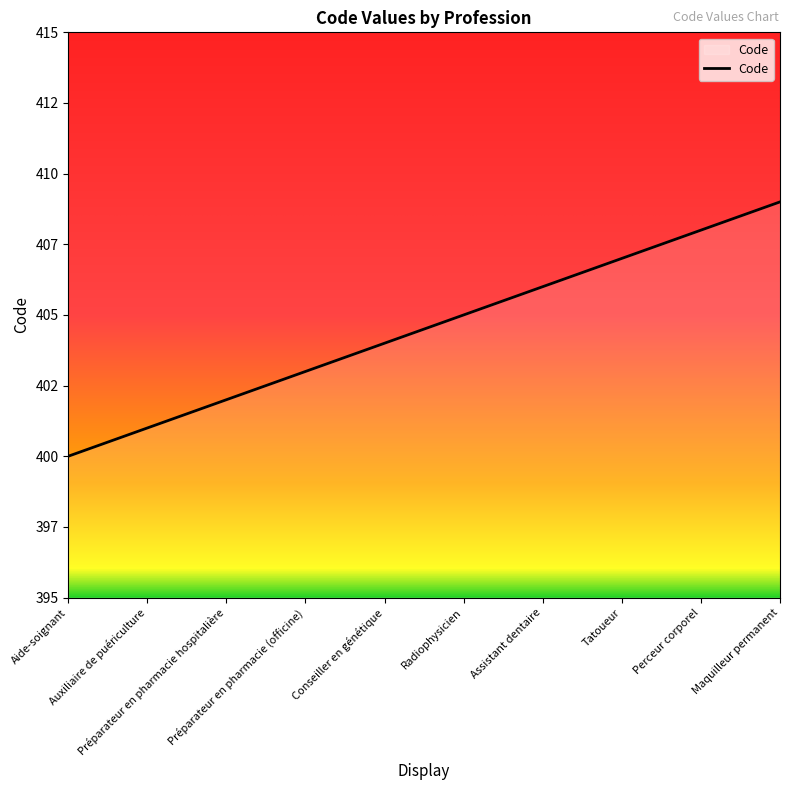

Rank the categories by value from lowest to highest.

Aide-soignant, Auxiliaire de puériculture, Préparateur en pharmacie hospitalière, Préparateur en pharmacie (officine), Conseiller en génétique, Radiophysicien, Assistant dentaire, Tatoueur, Perceur corporel, Maquilleur permanent